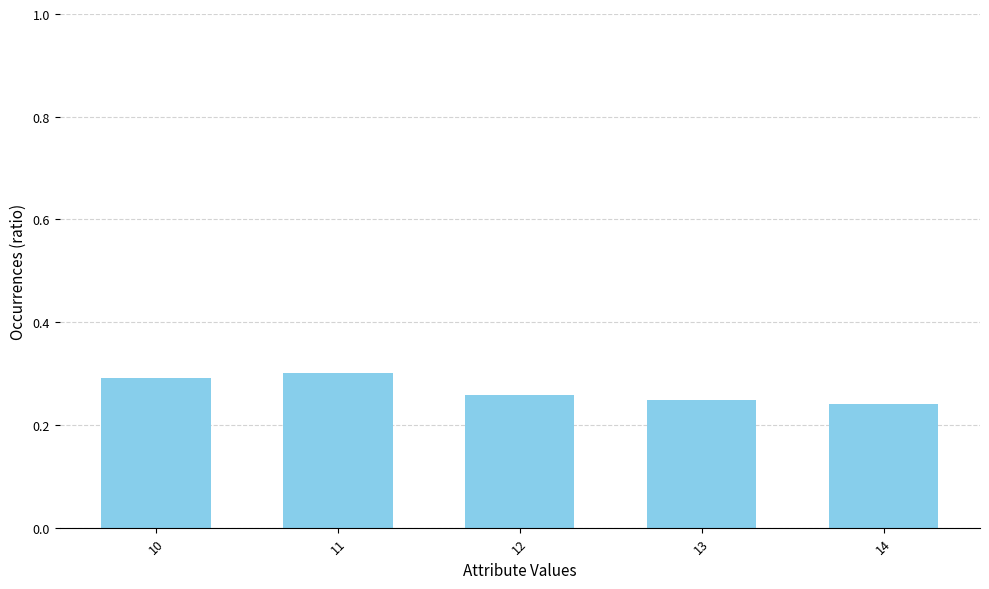

The chart shows a value of 0.2 at 11. True or false?

False